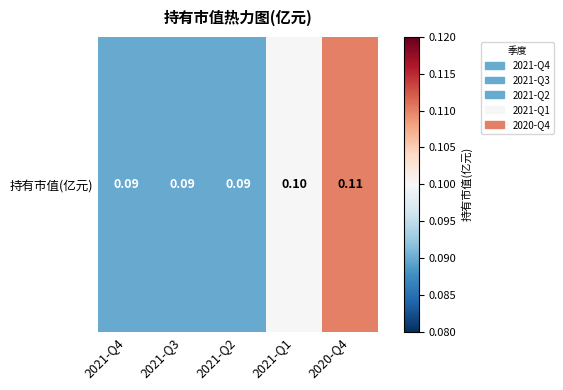

Which label corresponds to the largest value in the chart?

2020-Q4